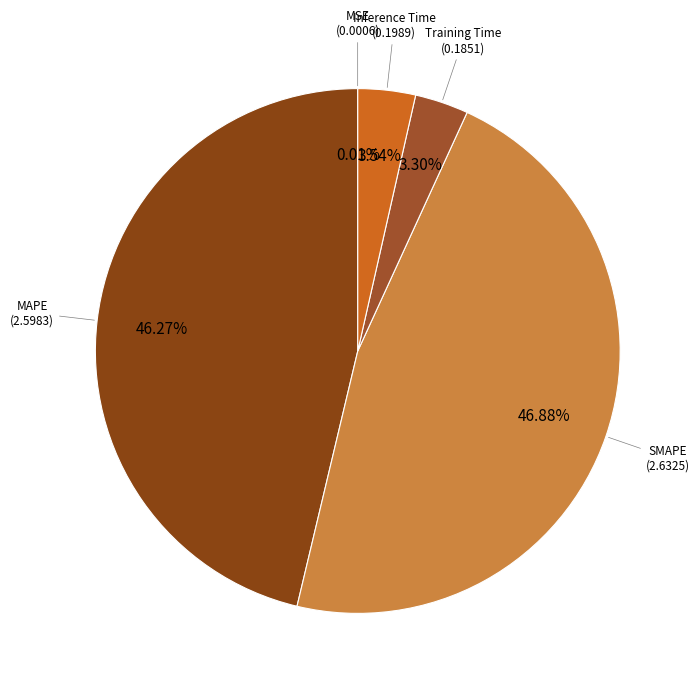

What is the largest slice in the pie chart?

SMAPE